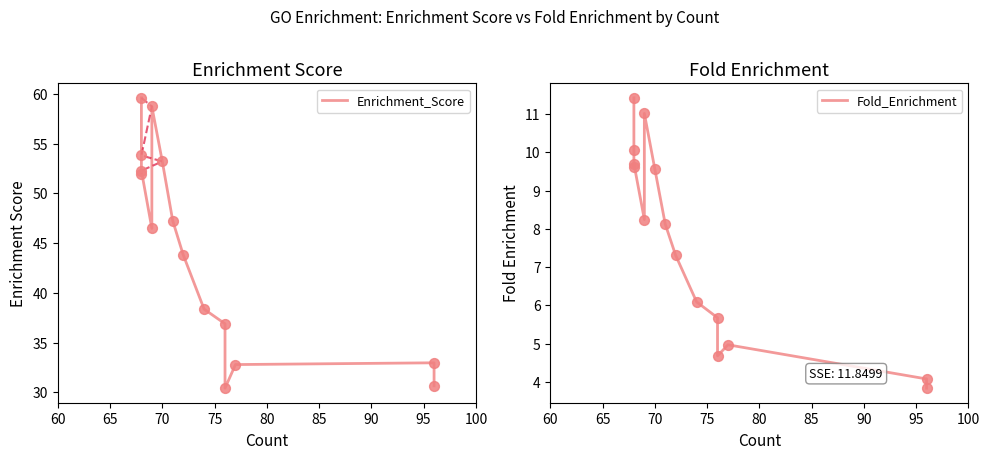

Which series contains the highest Y value?

Enrichment_Score